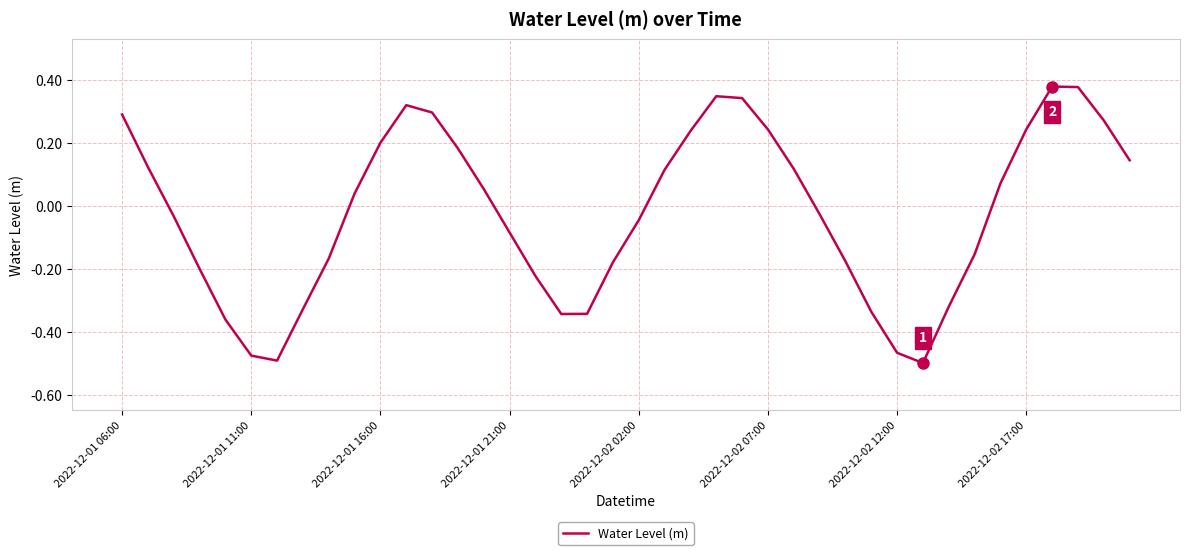

How many negative values are there?

20